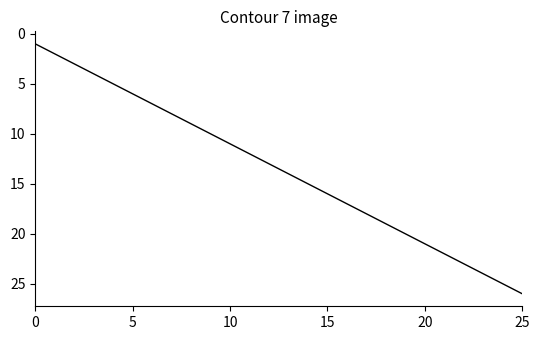

What is the difference between the maximum and minimum values?

25